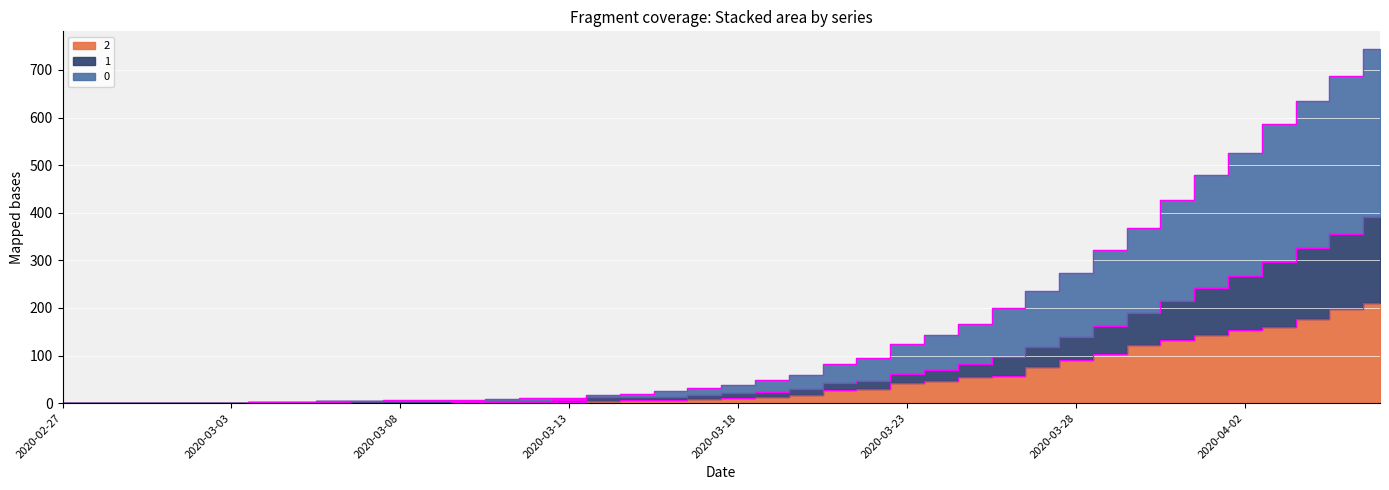

At which label does 0 reach its minimum?

2020-02-27